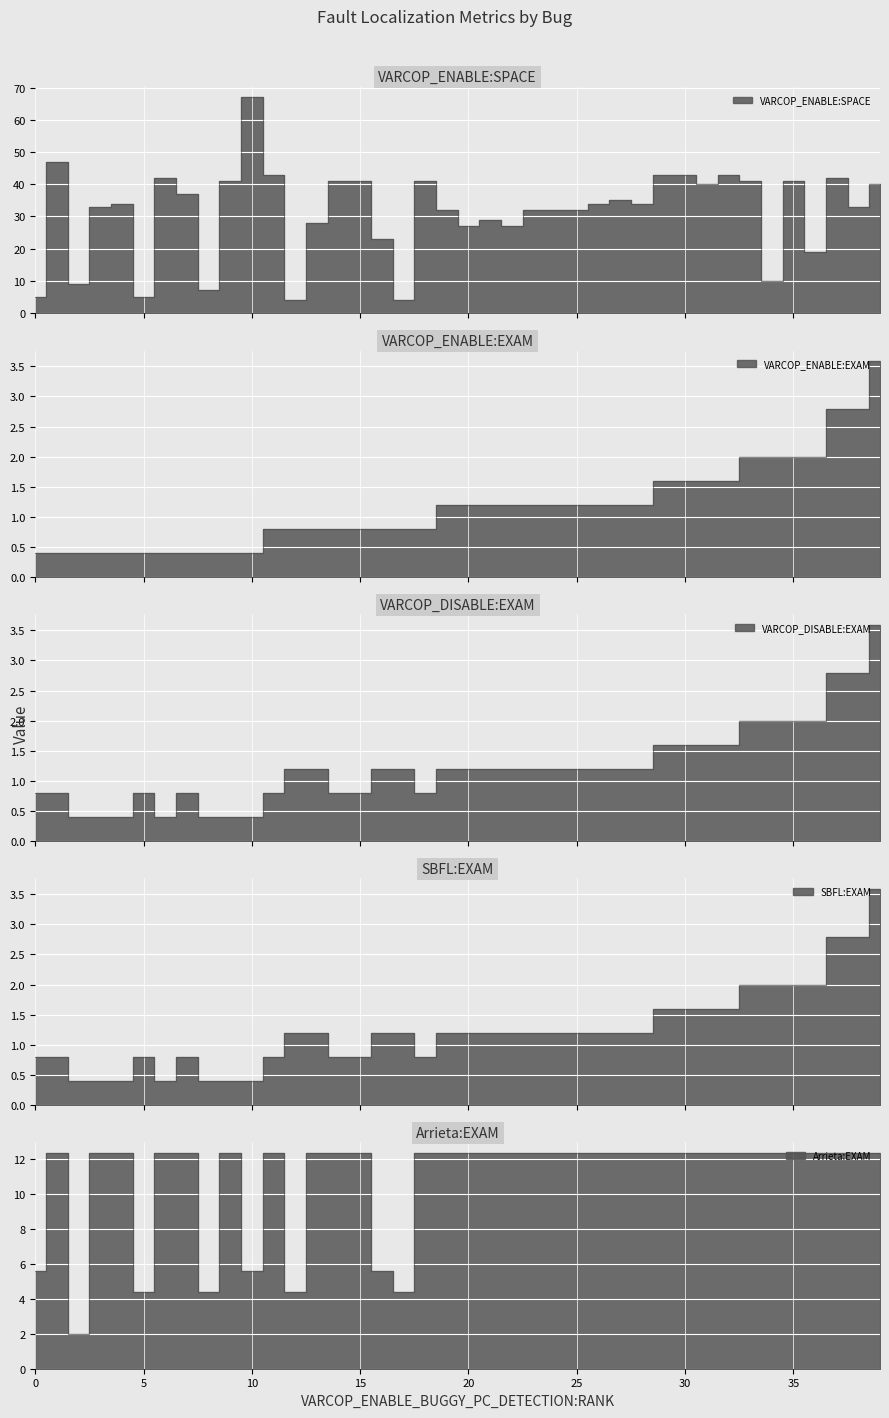

Which series has the widest spread of values?

VARCOP_ENABLE:SPACE